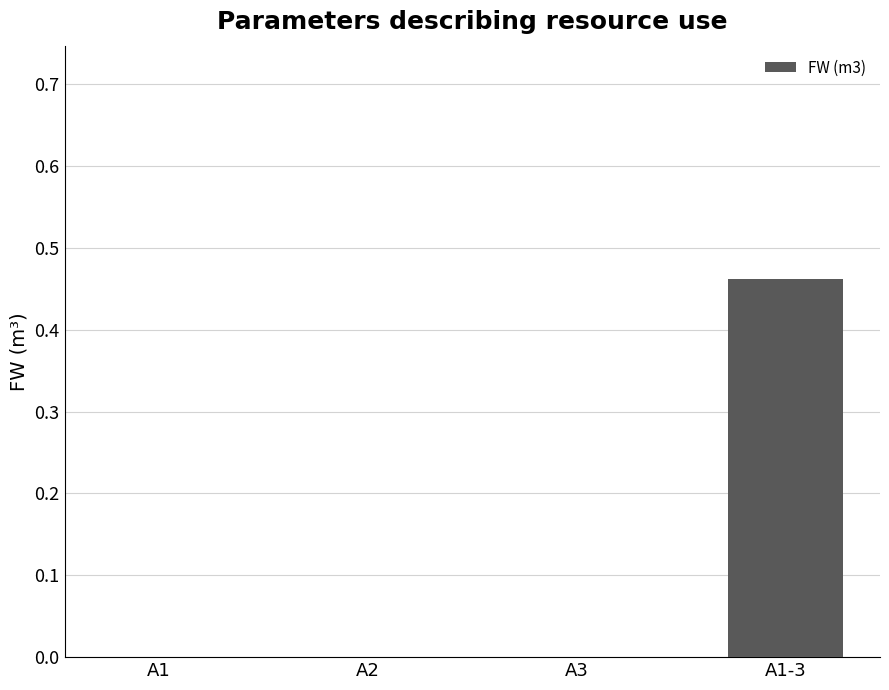

What is the average value?

0.1